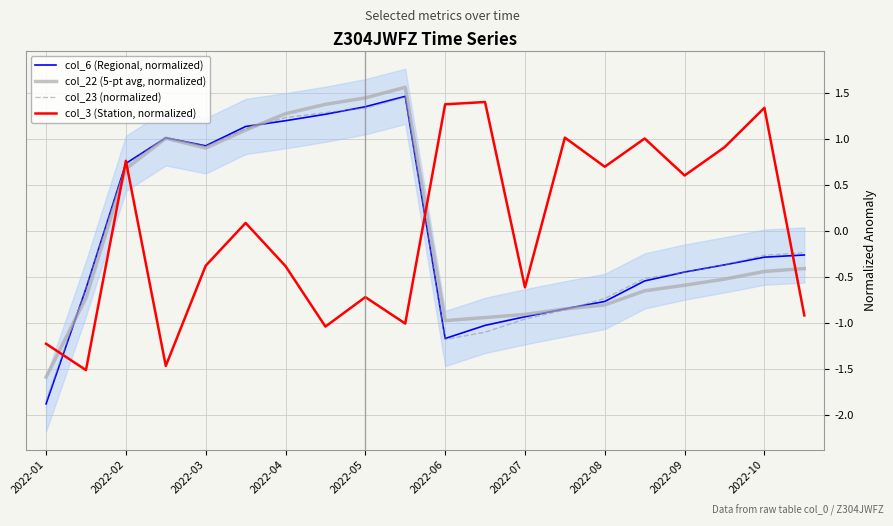

Where does the col_22 (5-pt avg, normalized) series first go above 0?

2022-02